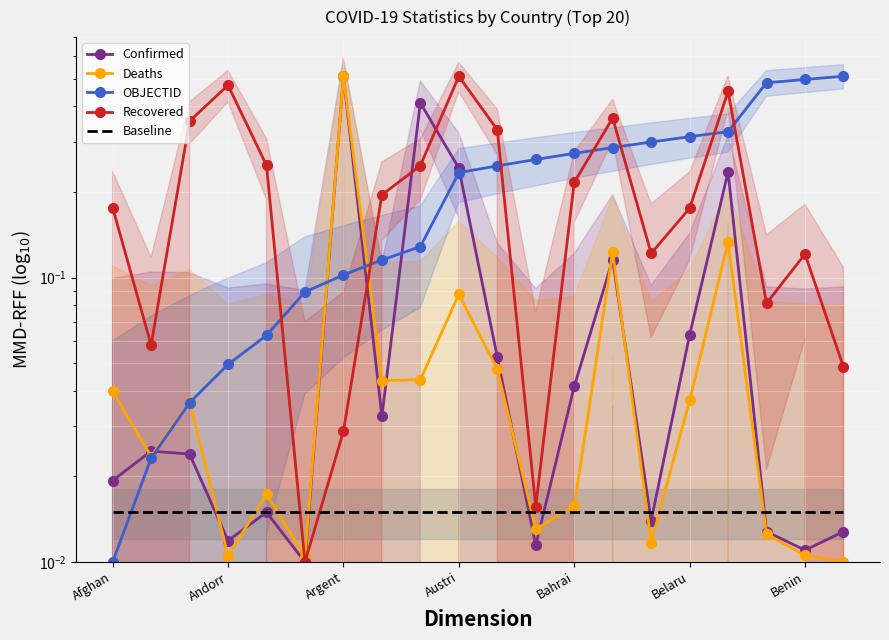

What are all the series names shown in the legend?

Confirmed, Deaths, OBJECTID, Recovered, Baseline